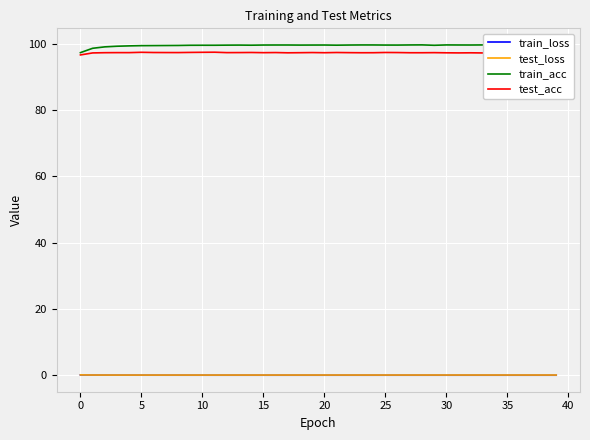

How many interior local peaks does the test_loss series have?

11